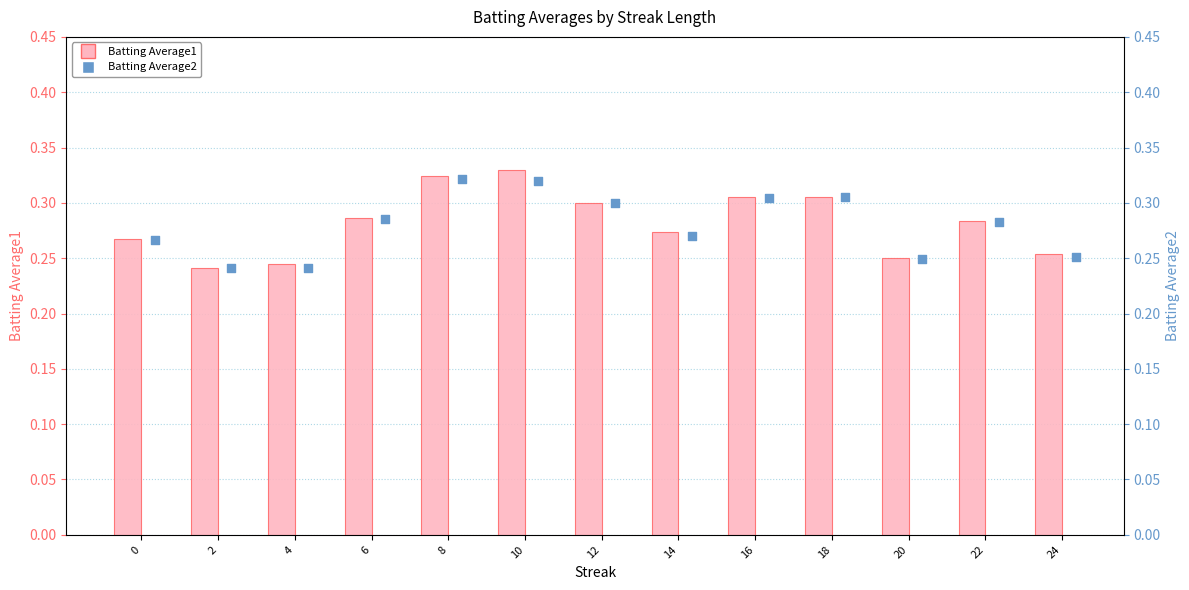

At how many categories does at least one series exceed 0?

13